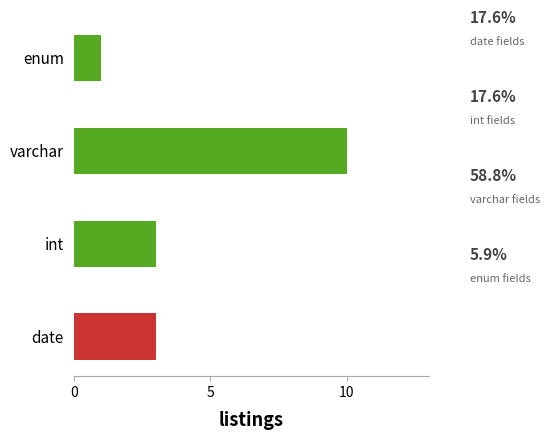

How many bars are there in total?

4